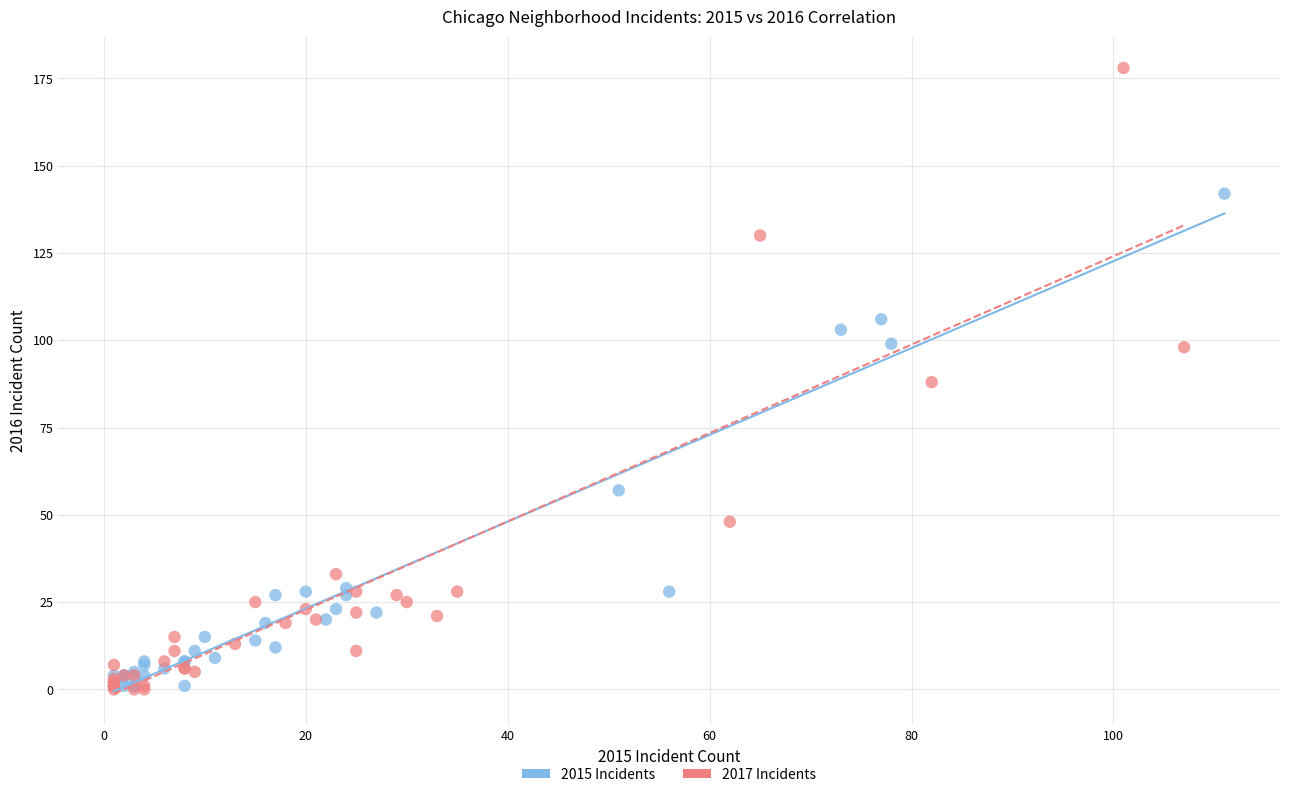

Which series reaches the maximum Y coordinate?

2017 Incidents